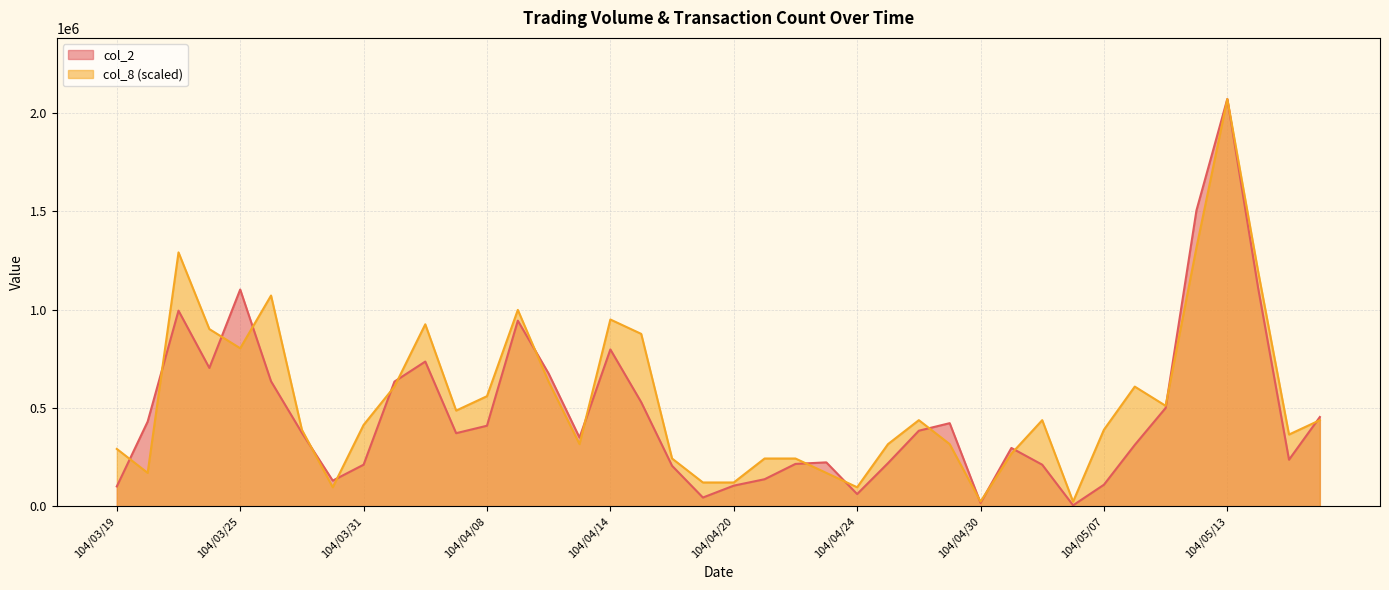

What is the sum of all col_2 values?

19001360.0